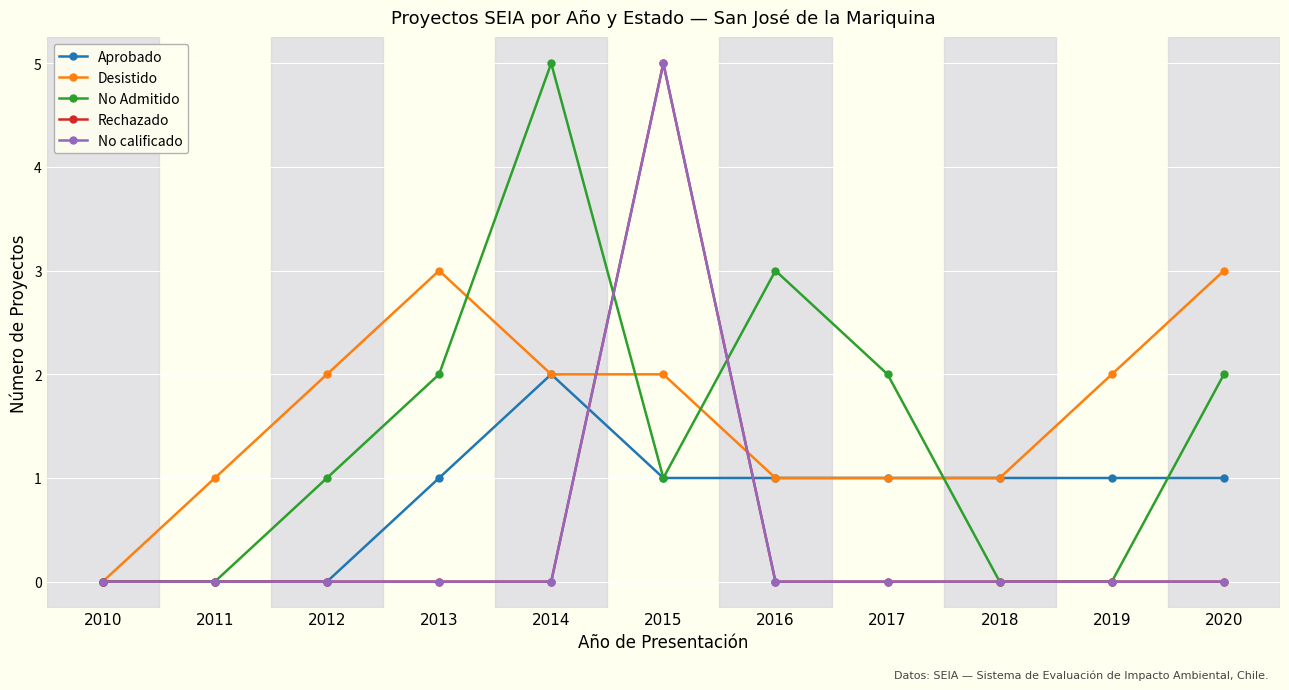

Does the chart have visible grid lines?

Yes